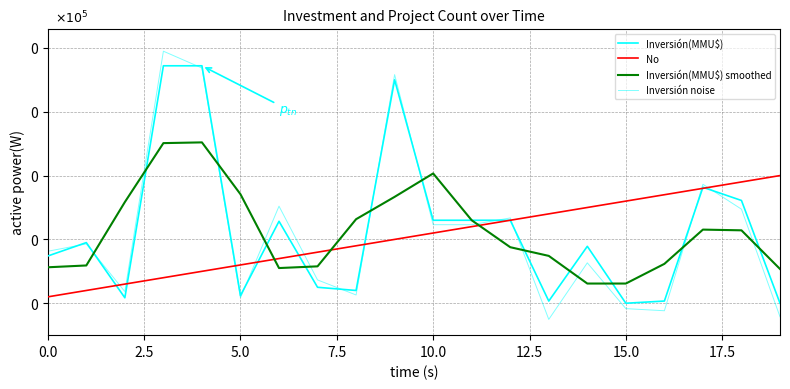

True or false: Inversión(MMU$) smoothed and Inversión(MMU$) intersect in this chart.

True